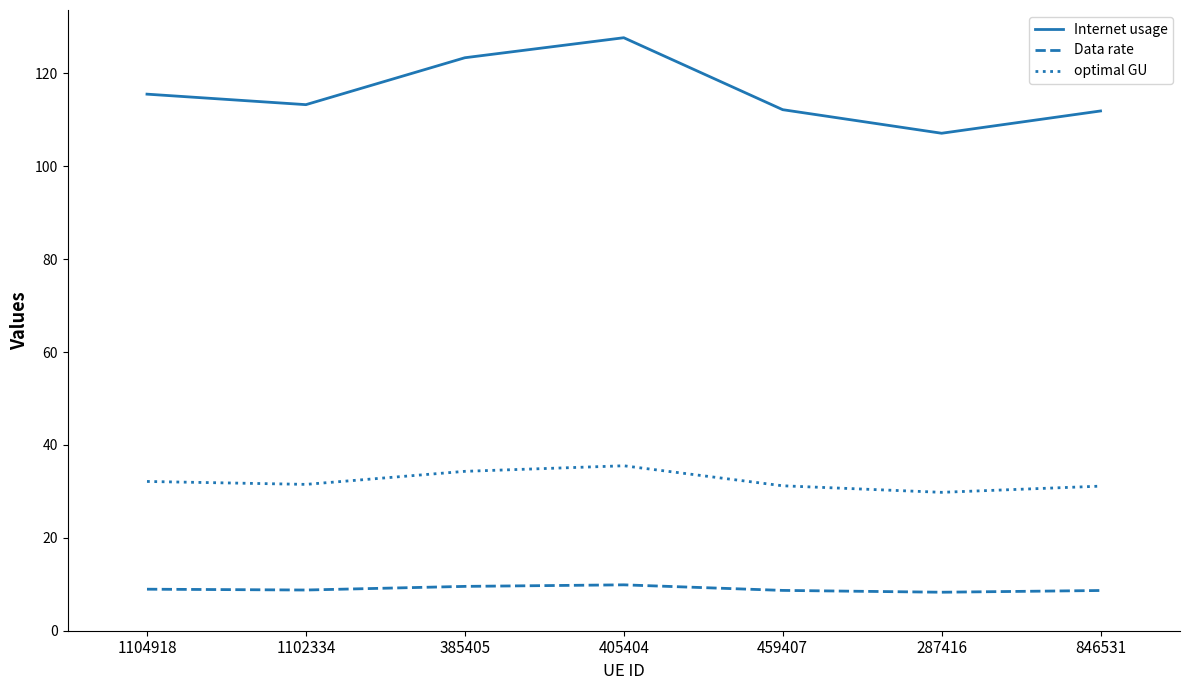

What value does the Internet usage series have at 287416?

107.1